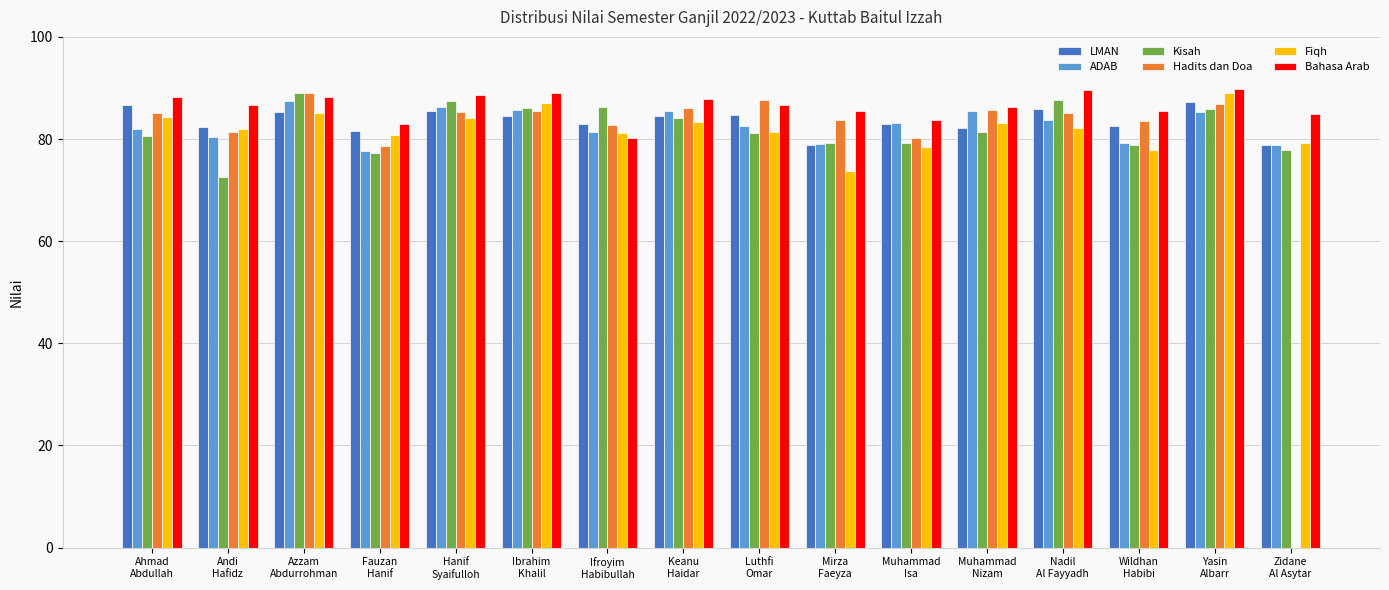

What is the maximum value for Kisah?

89.0